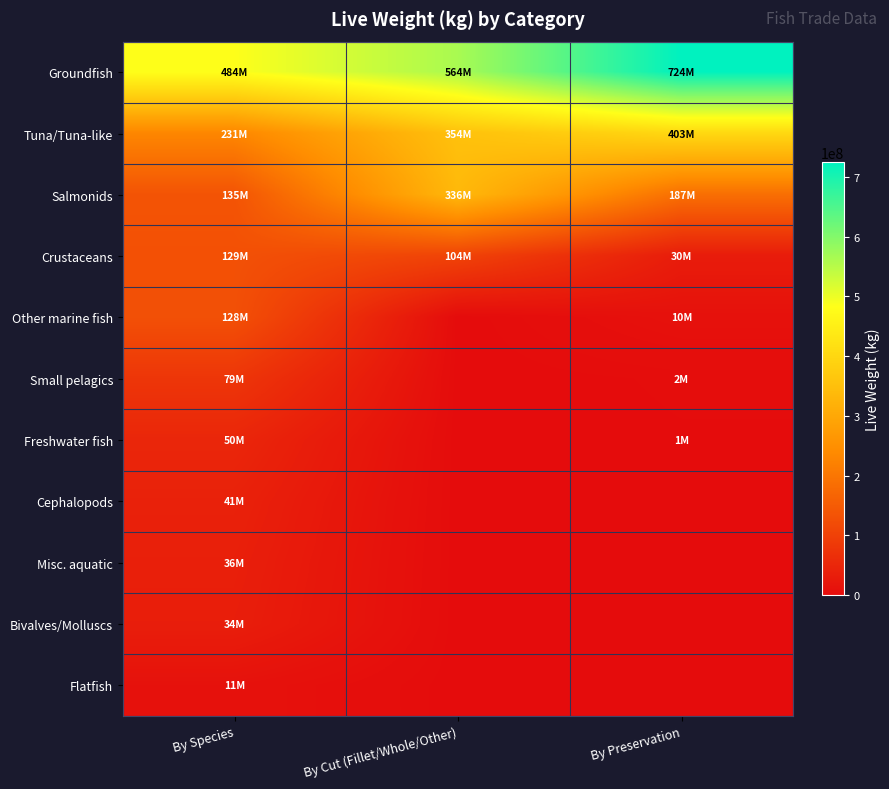

Which category has the lowest value across all series?

By Cut (Fillet/Whole/Other)